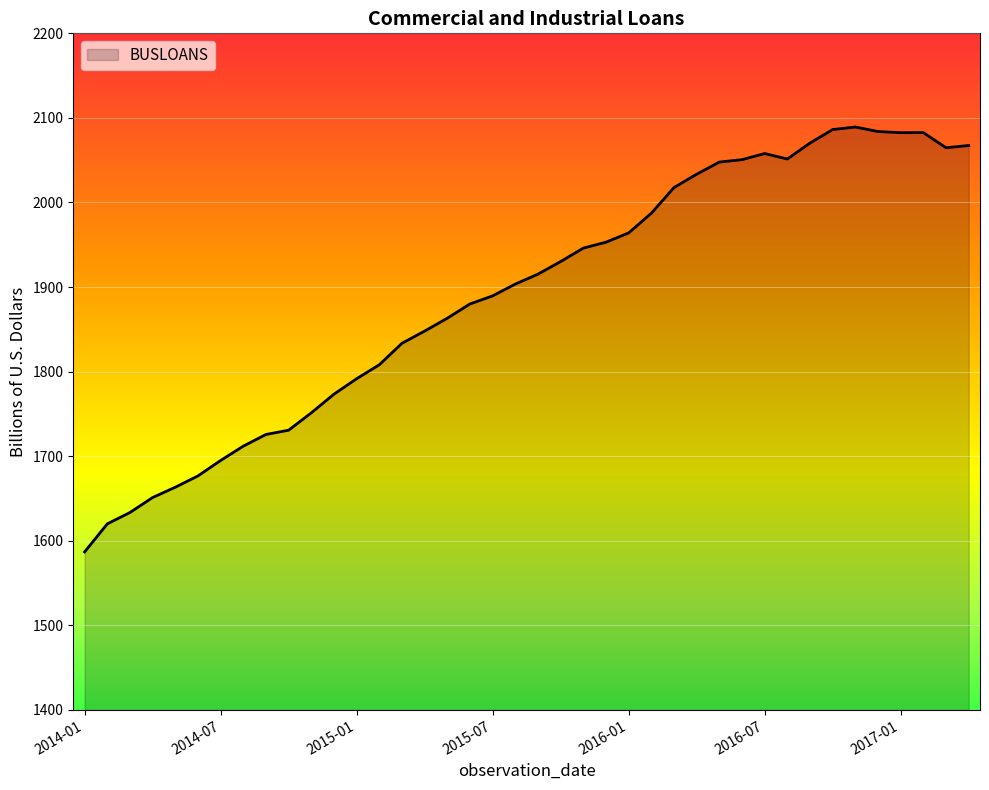

What is the minimum value shown in the chart?

1586.9